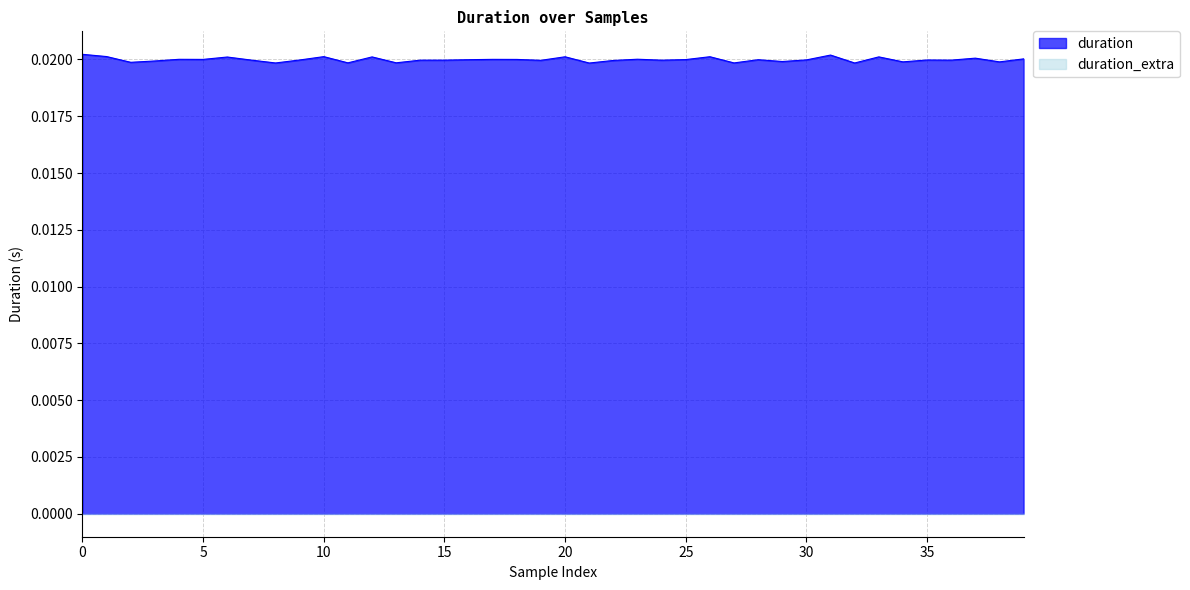

True or false: there are more than 1 points higher than both neighbors.

True